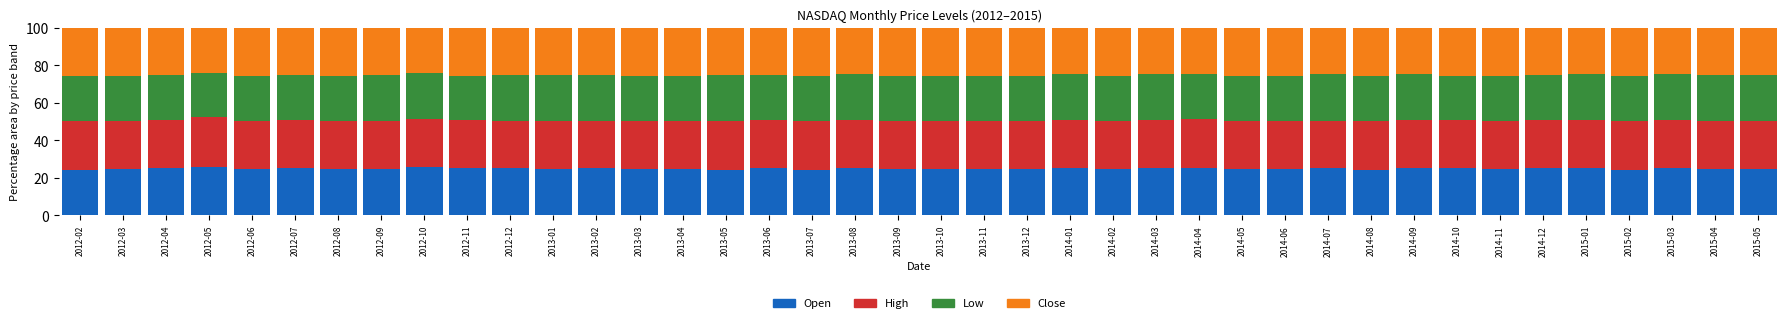

What is the total value across all series at 2014-06?

100.0